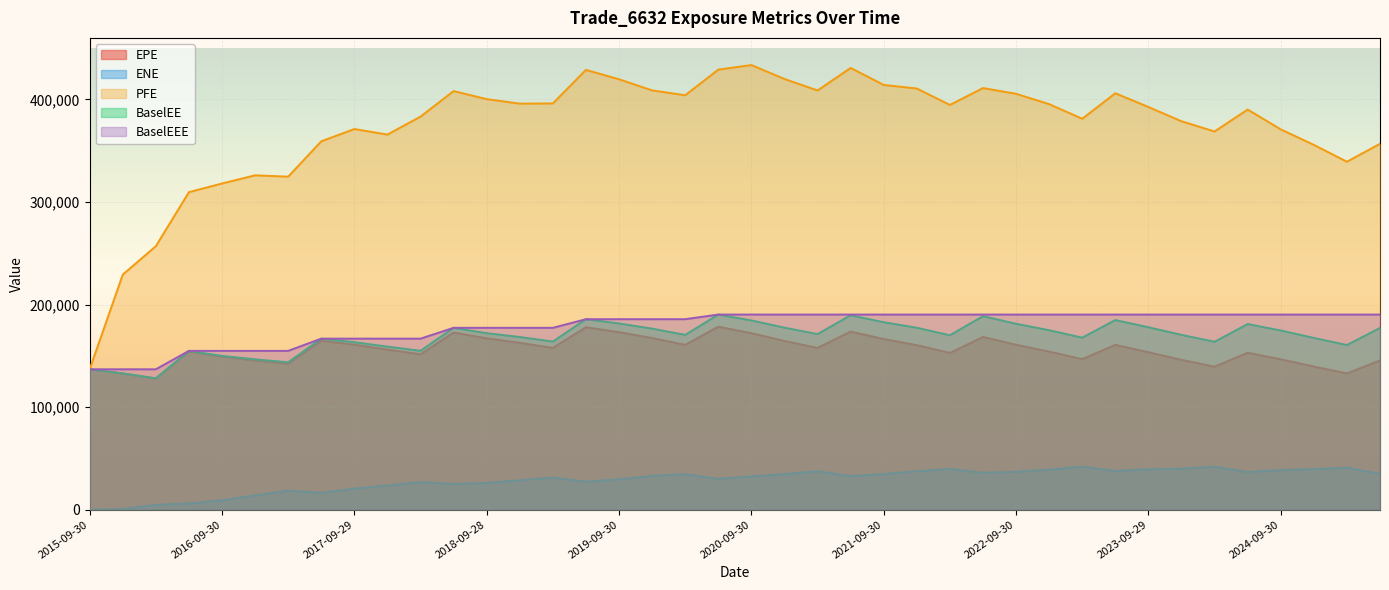

The BaselEE series shows 154804.0 at 2016-06-30. True or false?

True